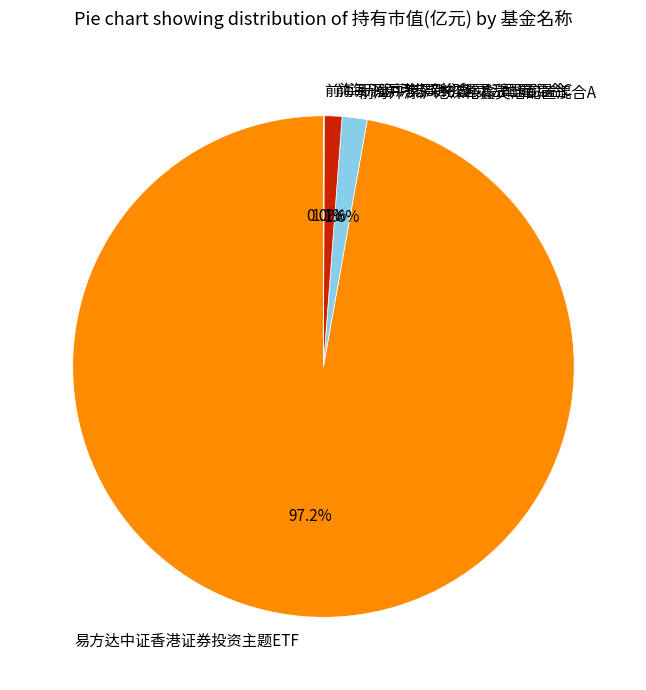

What is the largest slice in the pie chart?

易方达中证香港证券投资主题ETF